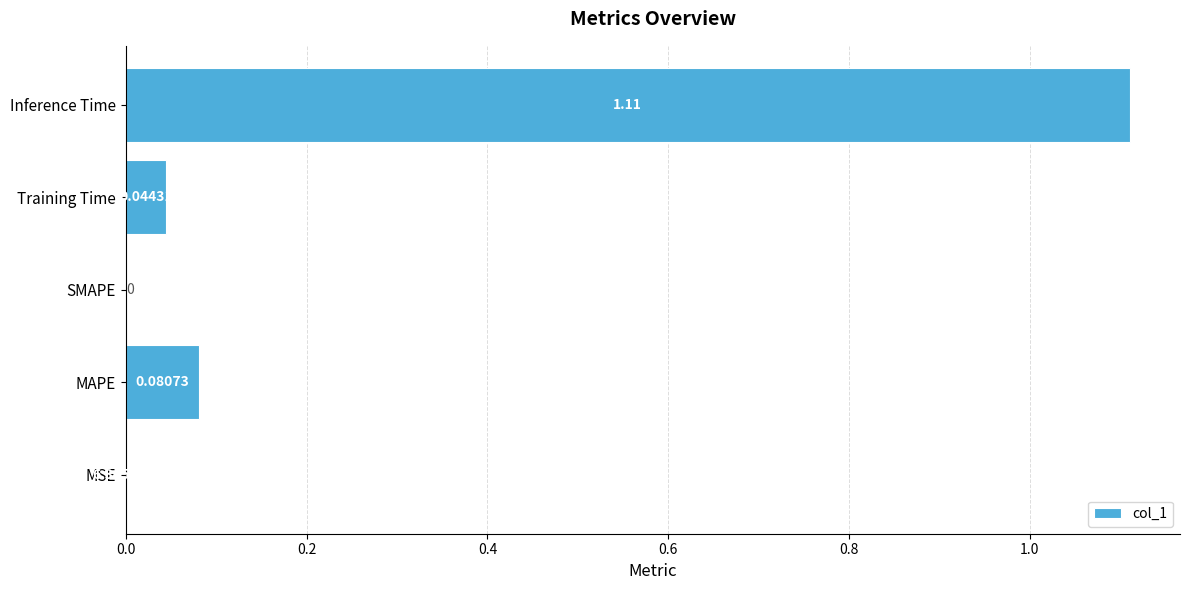

What is the change in value from MSE to MAPE?

+0.1